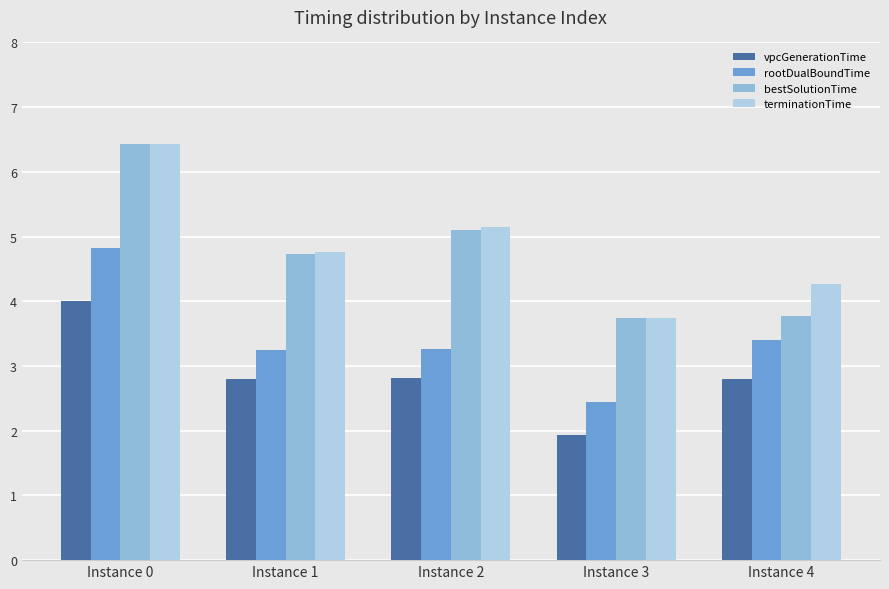

What are all the series names shown in the legend?

vpcGenerationTime, rootDualBoundTime, bestSolutionTime, terminationTime